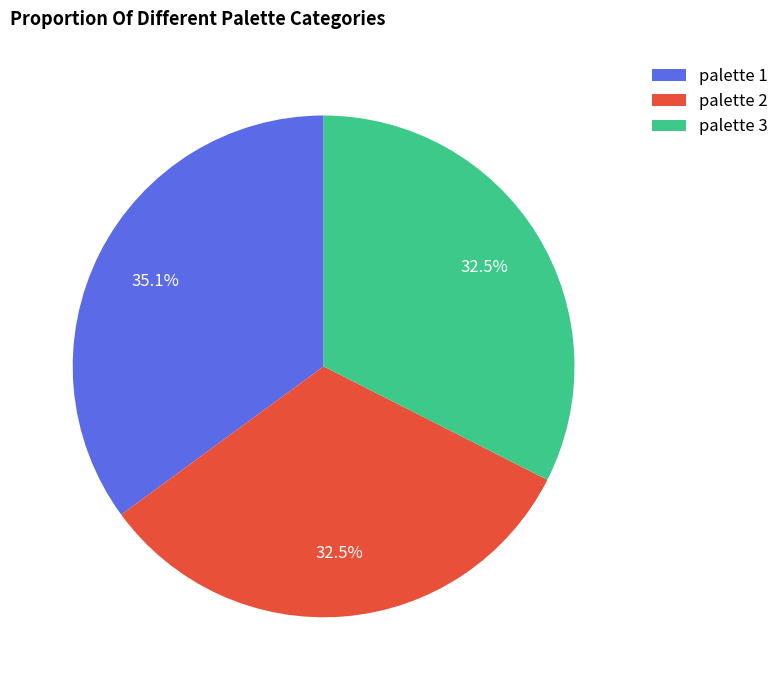

To the nearest percent, what is the average slice percentage?

33%